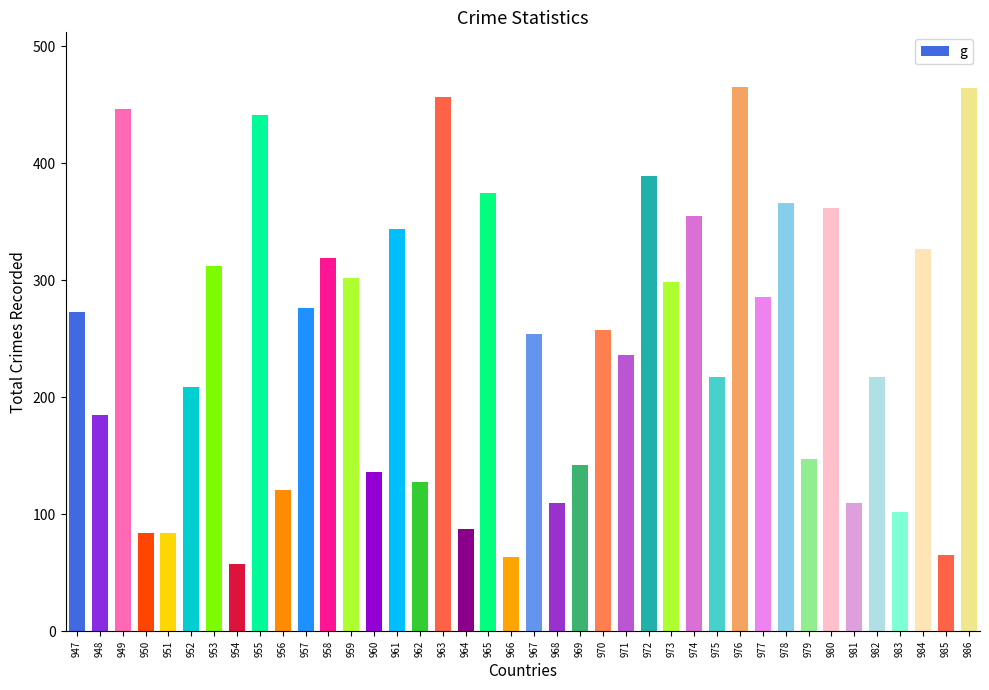

What is the maximum value shown in the chart?

465.3